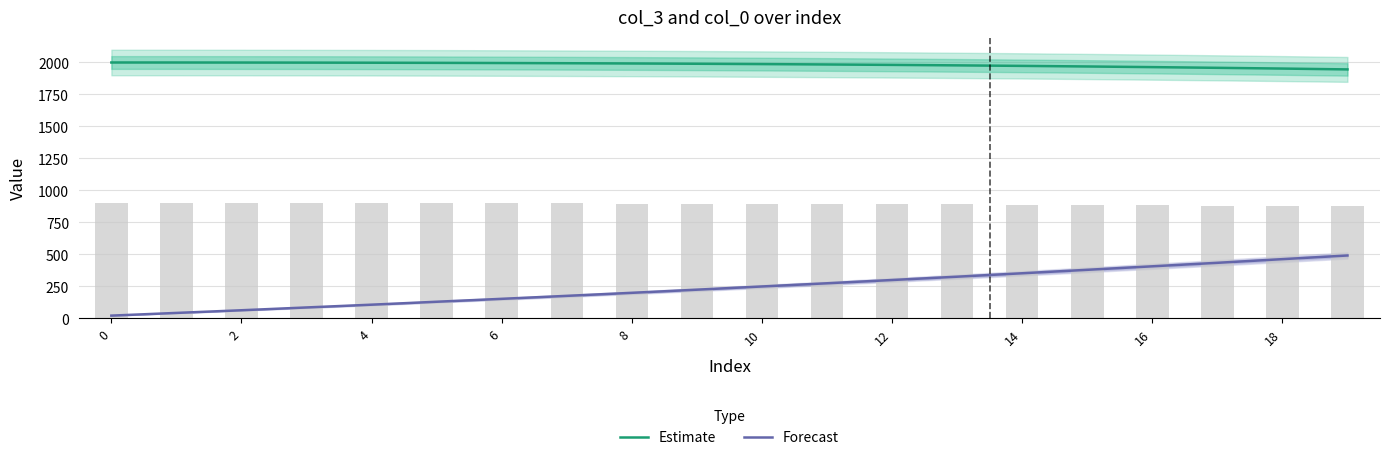

What are all the series names shown in the legend?

Estimate, Forecast